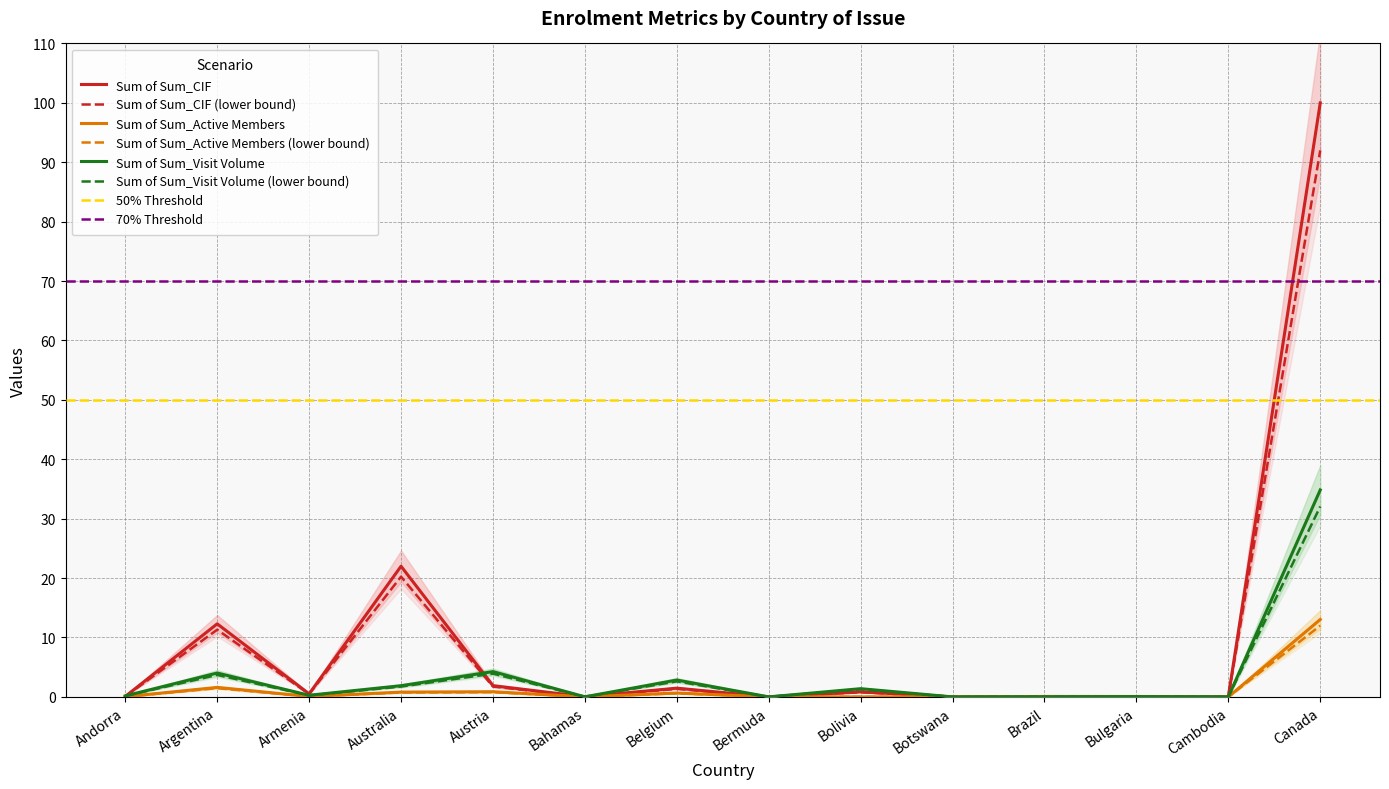

How many data points in Sum of Sum_CIF are above 0?

13